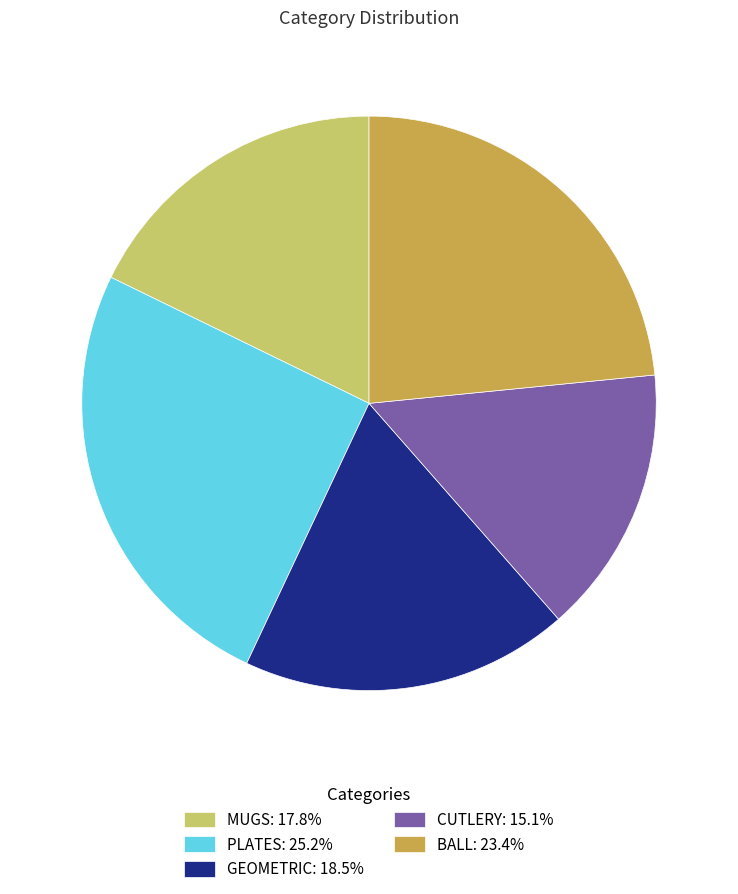

Count the number of slices in the pie.

5